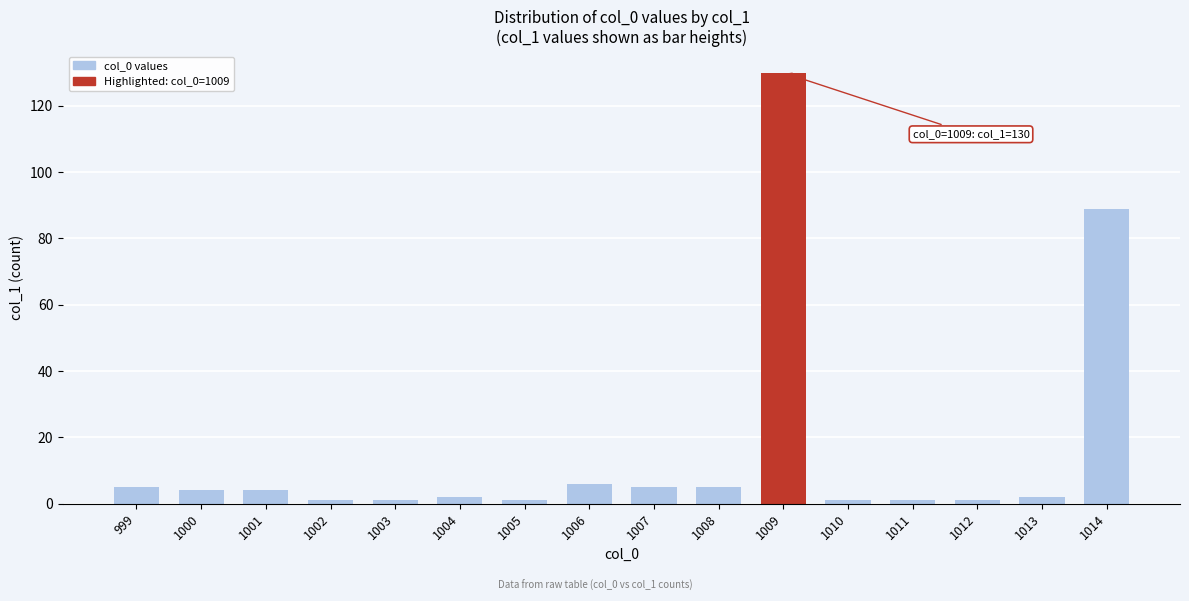

What is the value of the 11th bar from the left?

130